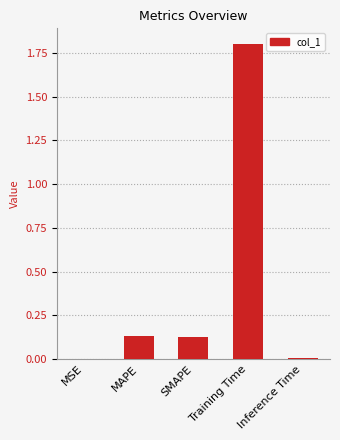

Which has a higher value, MAPE or MSE?

MAPE